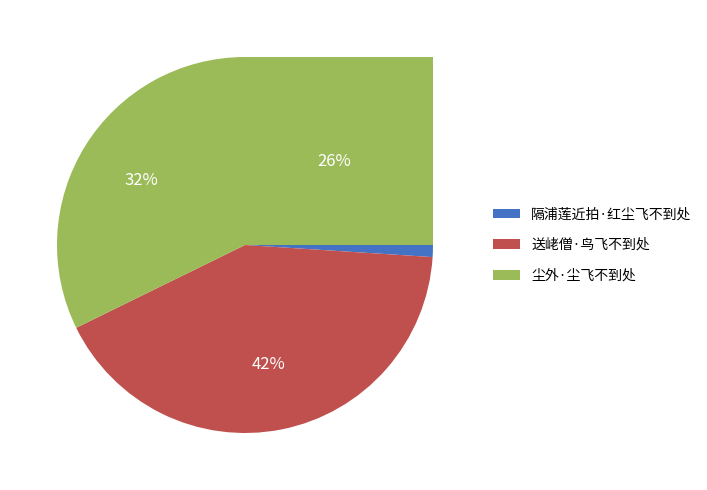

To the nearest percent, what is the average slice percentage?

33%